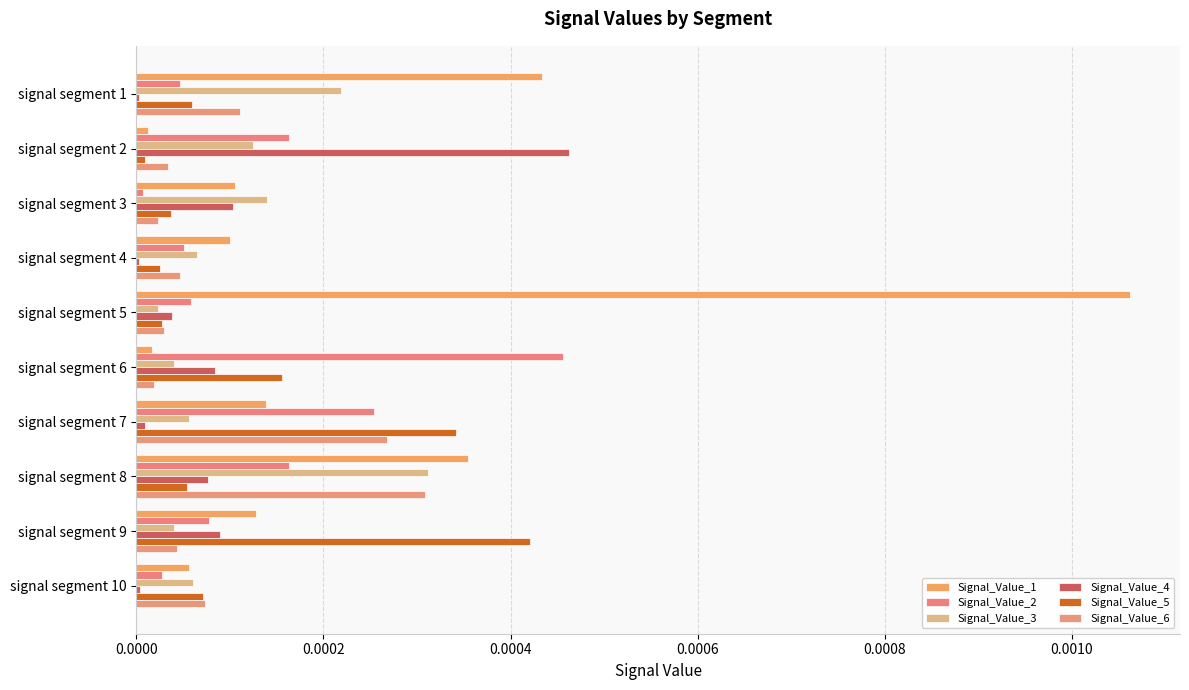

Count the number of data series in this chart.

6